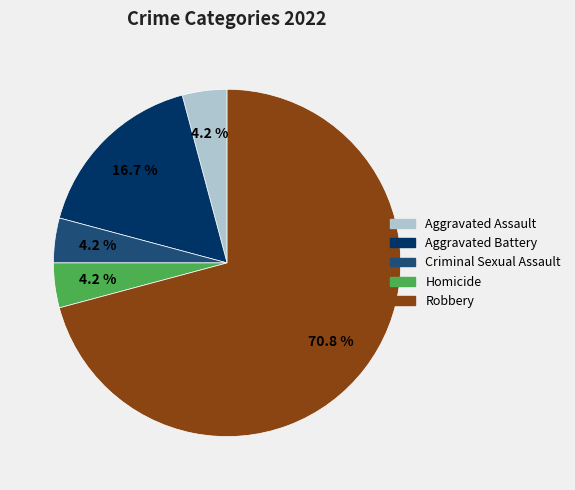

To the nearest percent, what is the difference between the Criminal Sexual Assault and Aggravated Battery slice percentages?

12%